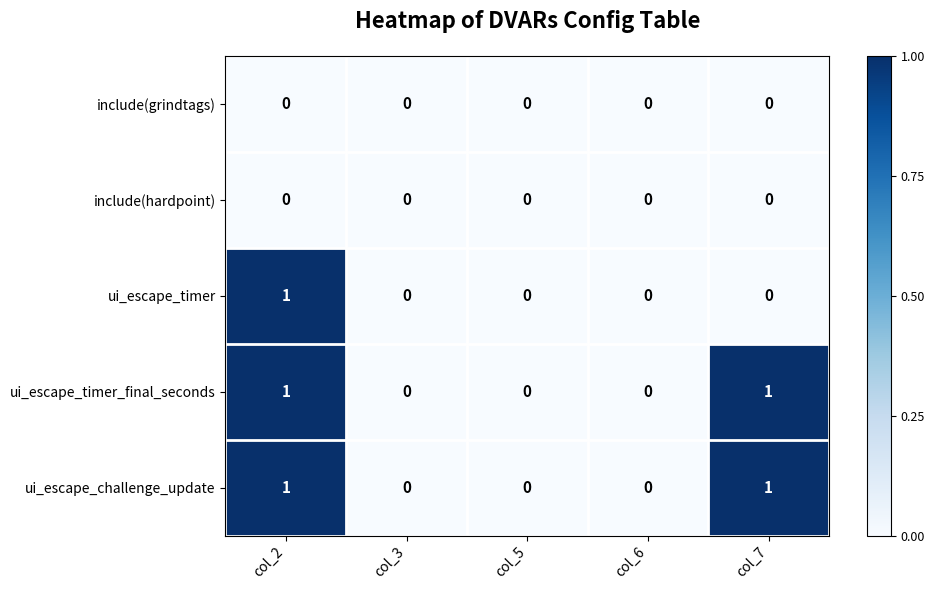

Reading left to right, extract all data points from this chart.

include(grindtags): col_2=0	col_3=0	col_5=0	col_6=0	col_7=0
include(hardpoint): col_2=0	col_3=0	col_5=0	col_6=0	col_7=0
ui_escape_timer: col_2=1	col_3=0	col_5=0	col_6=0	col_7=0
ui_escape_timer_final_seconds: col_2=1	col_3=0	col_5=0	col_6=0	col_7=1
ui_escape_challenge_update: col_2=1	col_3=0	col_5=0	col_6=0	col_7=1